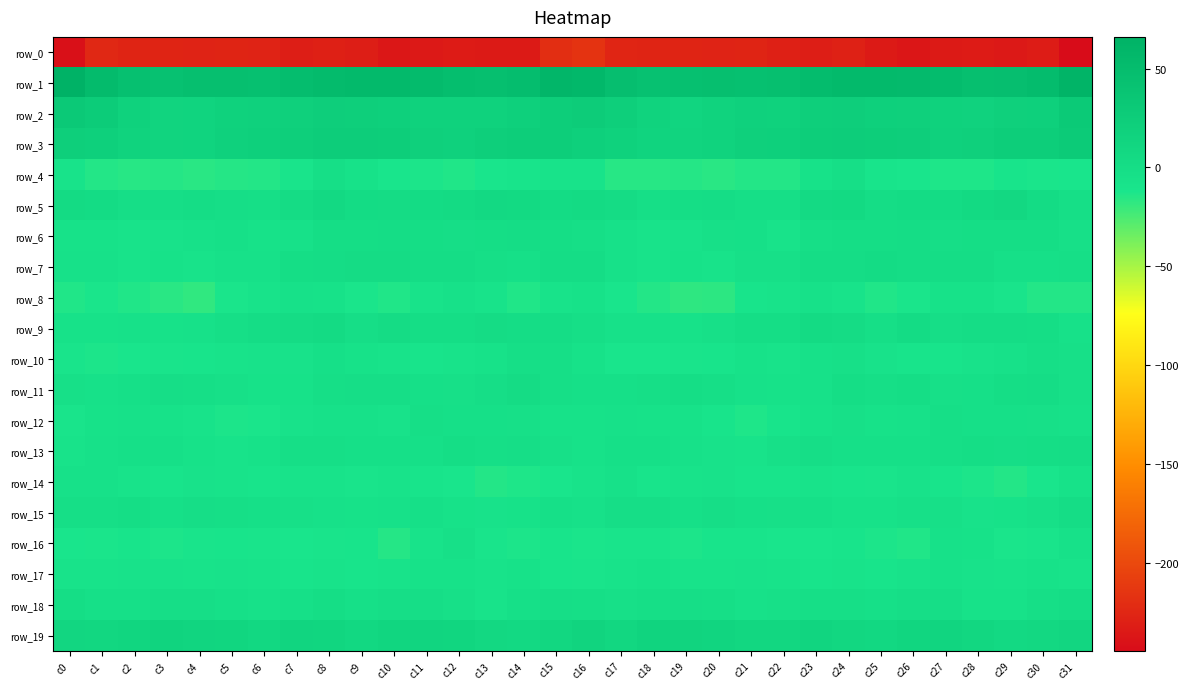

Reading left to right, what are all the values shown in this chart?

row_0: -242.1	-224.3	-226.6	-227.5	-227.6	-227.1	-228.0	-231.6	-229.8	-231.3	-236.5	-235.3	-233.4	-234.5	-234.5	-219.7	-216.6	-225.7	-227.3	-227.5	-227.7	-226.9	-229.8	-231.6	-229.2	-233.9	-236.7	-234.5	-233.4	-234.9	-232.9	-244.5
row_1: 66.0	52.1	44.3	43.5	46.2	45.5	45.1	49.3	52.5	53.9	53.4	51.5	47.4	45.6	49.0	58.8	56.5	47.0	43.3	44.7	46.1	45.2	45.5	51.2	53.3	53.5	53.0	50.4	46.0	47.1	50.9	62.2
row_2: 31.2	26.2	17.4	13.3	14.3	17.6	18.3	19.7	22.8	21.6	20.4	17.7	17.0	18.0	20.2	23.0	25.8	21.9	15.1	13.2	15.3	18.3	17.8	21.3	22.9	20.6	19.6	17.5	16.7	19.6	20.3	29.6
row_3: 21.8	19.9	15.2	13.7	14.1	18.6	20.4	22.2	24.6	24.9	23.8	19.7	19.1	22.0	23.4	23.3	21.1	17.4	14.2	13.2	15.6	19.4	20.6	23.1	25.0	24.1	22.7	19.0	19.8	23.3	23.2	28.1
row_4: -8.3	-14.1	-15.8	-15.1	-15.9	-15.2	-14.1	-10.8	-2.2	-6.4	-11.6	-12.2	-13.6	-11.4	-10.4	-8.9	-9.0	-15.4	-15.7	-15.2	-16.1	-14.4	-14.4	-7.0	-2.3	-9.6	-11.3	-13.1	-13.4	-10.0	-11.9	-11.5
row_5: 3.5	1.9	-1.7	-1.4	0.6	-1.8	-2.3	1.6	6.3	2.2	1.6	2.6	3.8	6.5	5.5	2.0	3.5	1.3	-2.7	-0.4	0.2	-2.2	-2.1	4.2	5.6	0.8	2.3	2.7	4.8	7.2	2.6	-2.3
row_6: -6.7	-6.2	-8.5	-8.0	-5.9	-3.6	-7.2	-5.1	-0.8	-0.6	1.0	-0.9	-1.5	-0.4	0.2	-0.6	-2.6	-5.9	-9.0	-7.7	-4.8	-4.1	-8.1	-2.5	-0.4	-0.2	0.6	-1.6	-0.9	-0.4	-0.2	-4.4
row_7: -6.0	-5.3	-8.8	-7.0	-8.5	-5.9	-5.2	-0.8	0.7	1.6	1.6	-0.1	1.1	-2.1	-4.0	0.1	0.9	-5.7	-8.7	-7.3	-8.5	-4.9	-4.7	1.0	0.9	2.0	0.3	0.6	0.4	-3.8	-3.6	-2.2
row_8: -13.8	-11.8	-13.8	-16.1	-18.0	-12.2	-8.3	-5.7	-7.3	-12.2	-13.5	-8.1	-5.9	-8.3	-13.8	-8.9	-6.4	-11.5	-14.5	-17.6	-16.6	-10.0	-8.0	-5.1	-9.1	-13.7	-12.1	-6.6	-6.2	-10.9	-14.6	-14.1
row_9: -7.0	-6.6	-6.0	-6.8	-5.5	-2.1	0.2	1.7	3.3	-1.9	1.3	-0.2	-0.9	1.4	0.3	0.3	-2.4	-5.7	-6.1	-7.0	-4.6	-0.4	-0.5	3.5	1.4	-2.0	2.0	-1.6	0.4	0.5	-0.3	-5.6
row_10: -10.9	-12.4	-11.1	-10.7	-10.3	-8.6	-7.5	-7.5	-3.7	-6.5	-8.9	-10.1	-8.7	-6.7	-2.6	-2.2	-6.5	-11.3	-11.1	-10.6	-10.3	-7.3	-8.5	-5.5	-4.6	-7.9	-9.5	-9.7	-7.8	-5.8	-2.0	-4.8
row_11: -4.6	-5.1	-3.6	-1.7	-1.9	-4.7	-6.5	-6.8	-2.2	-1.6	-1.4	-3.4	-4.7	-1.9	1.1	-2.8	-3.6	-4.1	-3.0	-1.2	-3.0	-5.9	-6.9	-5.7	-1.0	-2.1	-1.3	-4.4	-4.2	-0.1	0.5	-4.5
row_12: -10.7	-7.2	-5.8	-6.4	-8.3	-12.7	-12.1	-7.5	-5.0	-5.6	-7.5	-2.8	-3.2	-3.8	-4.7	-6.4	-6.7	-5.3	-6.3	-6.5	-10.2	-13.3	-10.2	-6.5	-4.4	-7.0	-6.0	-2.2	-3.8	-3.4	-4.9	-5.0
row_13: -8.9	-5.6	-3.6	-4.2	-6.6	-8.7	-7.0	-2.1	-2.9	-4.0	-3.6	-3.8	-0.9	-2.0	-1.7	-4.5	-7.0	-4.2	-3.4	-5.0	-7.5	-8.7	-4.9	-1.8	-3.5	-3.7	-4.3	-2.5	-1.3	-1.4	-0.8	0.2
row_14: -6.2	-5.5	-8.3	-9.9	-7.7	-8.6	-9.9	-8.7	-8.5	-10.8	-8.1	-9.3	-11.0	-14.5	-13.1	-11.6	-8.2	-5.9	-9.8	-8.8	-7.6	-9.4	-9.8	-8.0	-9.2	-10.7	-7.6	-10.0	-12.4	-14.3	-11.1	-7.4
row_15: -2.3	-3.0	-0.3	-3.6	-1.9	-2.8	-3.7	-4.4	-5.8	-7.2	-5.3	-4.1	-6.2	-7.8	-6.3	-4.0	-5.3	-1.7	-1.5	-3.4	-1.5	-3.4	-4.5	-4.2	-6.6	-7.1	-4.7	-4.4	-7.4	-7.0	-4.6	0.2
row_16: -11.6	-12.0	-9.5	-12.5	-10.8	-9.5	-10.8	-11.2	-10.7	-9.9	-15.1	-8.2	-4.9	-10.8	-12.4	-9.5	-11.8	-10.7	-10.4	-12.7	-9.7	-10.1	-11.1	-11.3	-9.7	-12.5	-14.0	-5.3	-7.0	-12.1	-10.7	-5.6
row_17: -8.2	-9.1	-7.6	-7.9	-9.0	-7.4	-8.3	-9.6	-9.0	-9.8	-8.8	-6.9	-6.5	-8.7	-7.2	-9.8	-10.9	-9.2	-6.8	-9.0	-8.4	-7.8	-8.4	-9.9	-9.0	-10.1	-8.0	-6.1	-7.7	-8.1	-6.7	-8.3
row_18: -1.1	-3.9	-3.3	-1.4	-1.8	-4.0	-5.9	-3.2	-1.2	-4.1	-1.4	-1.3	-4.5	-8.1	-4.0	-1.8	-2.2	-4.4	-2.0	-1.7	-2.2	-5.8	-4.6	-2.1	-2.5	-3.4	-1.4	-1.8	-6.7	-6.9	-2.4	0.2
row_19: 10.5	10.1	11.9	14.4	12.9	11.7	8.7	12.7	11.3	8.0	11.0	12.6	11.8	7.2	6.8	10.0	13.4	10.1	13.9	13.6	12.7	9.9	10.0	13.1	9.6	8.5	11.7	12.9	9.8	6.7	7.5	10.5